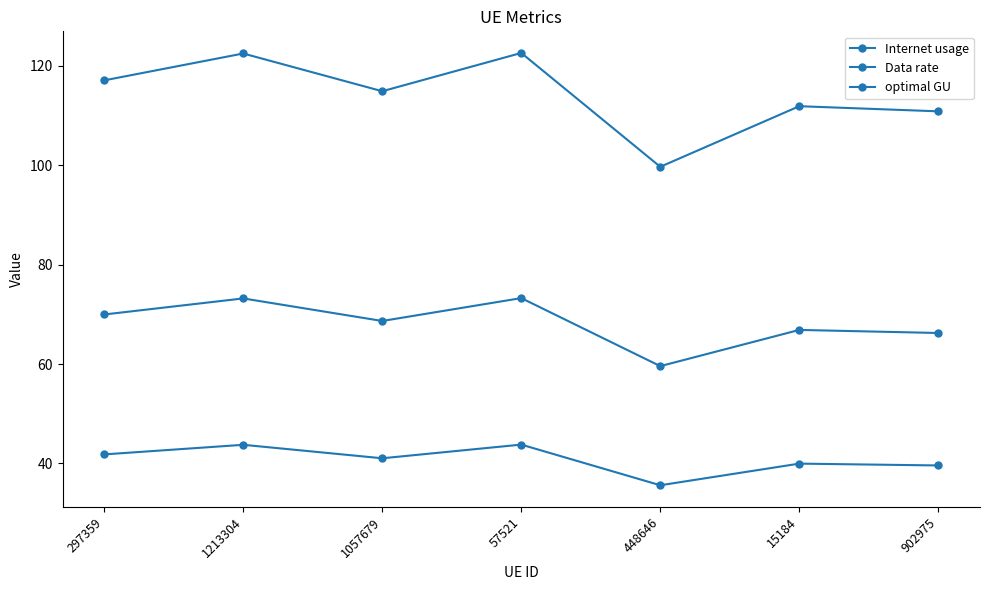

True or false: Data rate and optimal GU intersect in this chart.

False